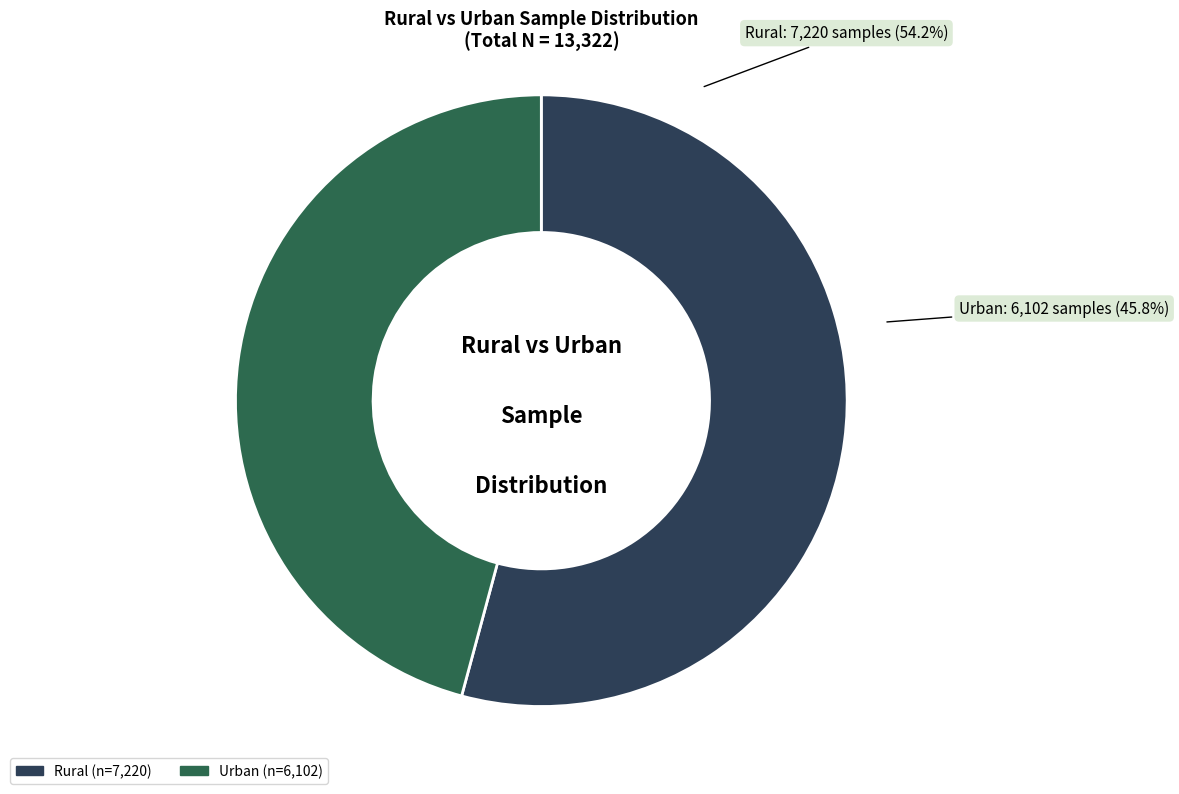

To the nearest percent, what is the difference between the Rural and Urban slice percentages?

8%